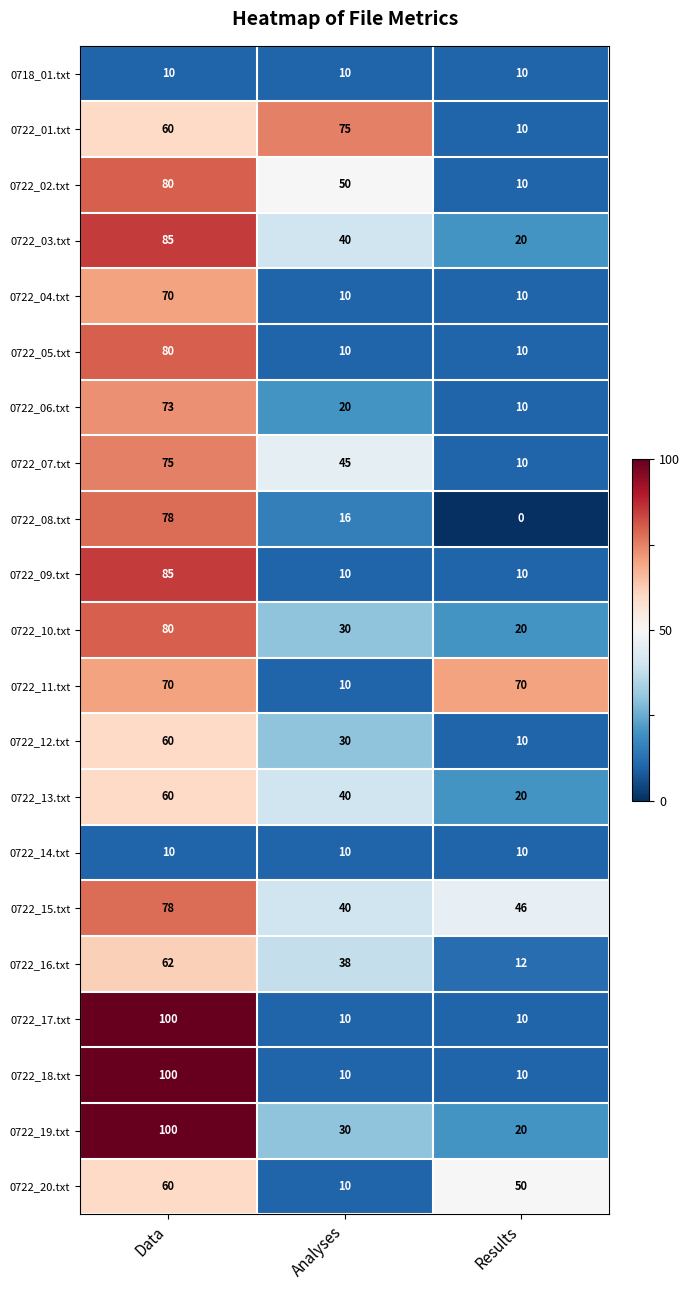

Which series has the largest total across all categories?

0722_15.txt